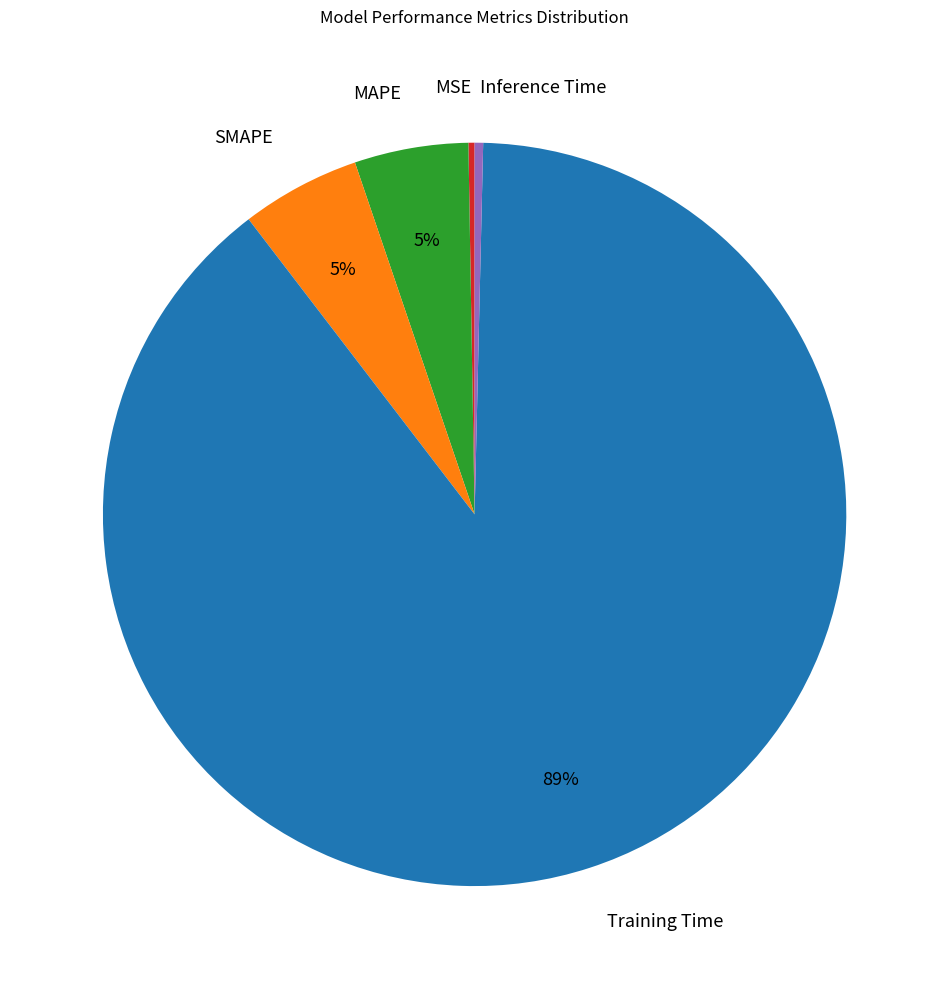

Does any single category account for the majority?

Yes